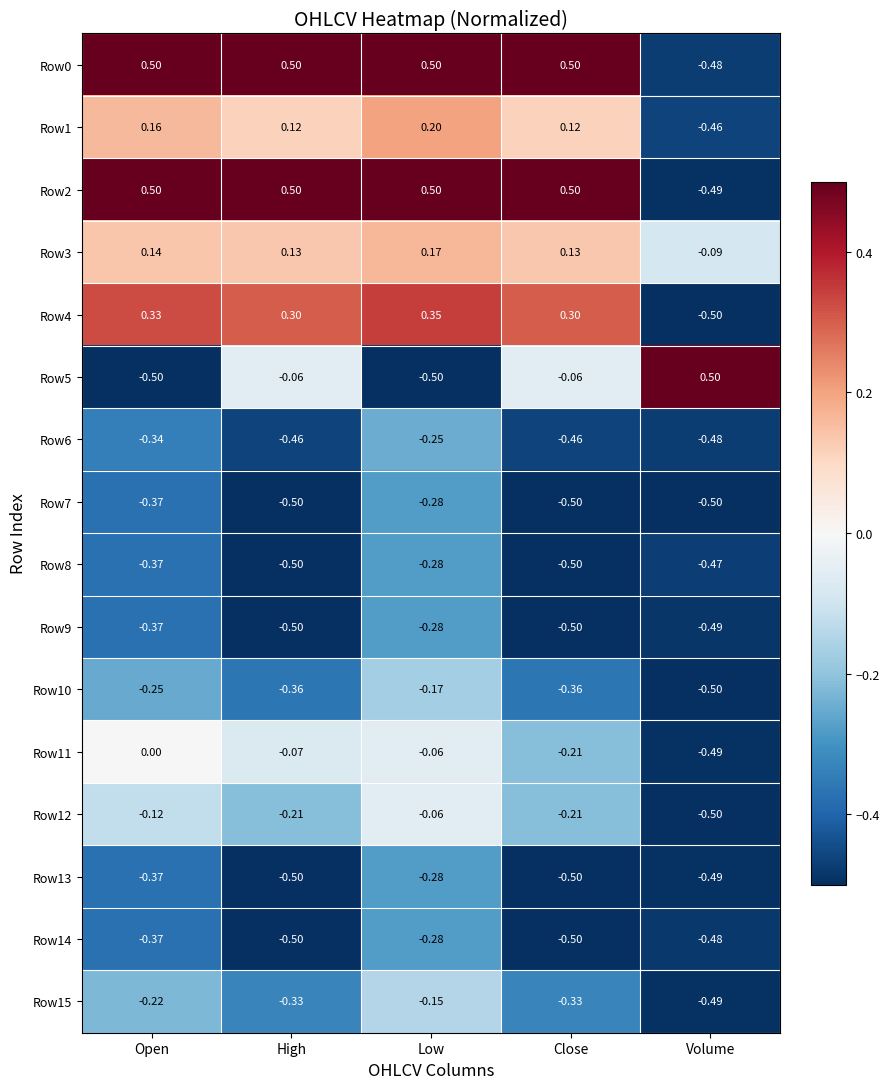

What is the total value across all series at High?

-2.4